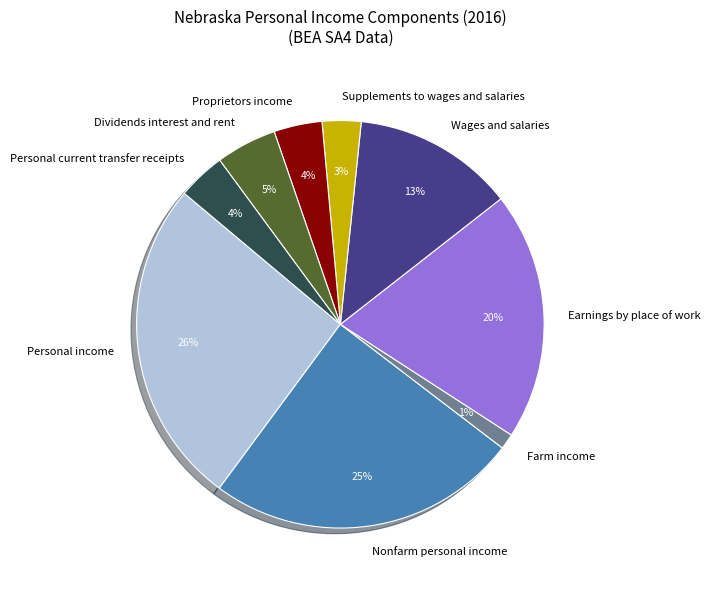

Count the number of slices in the pie.

9